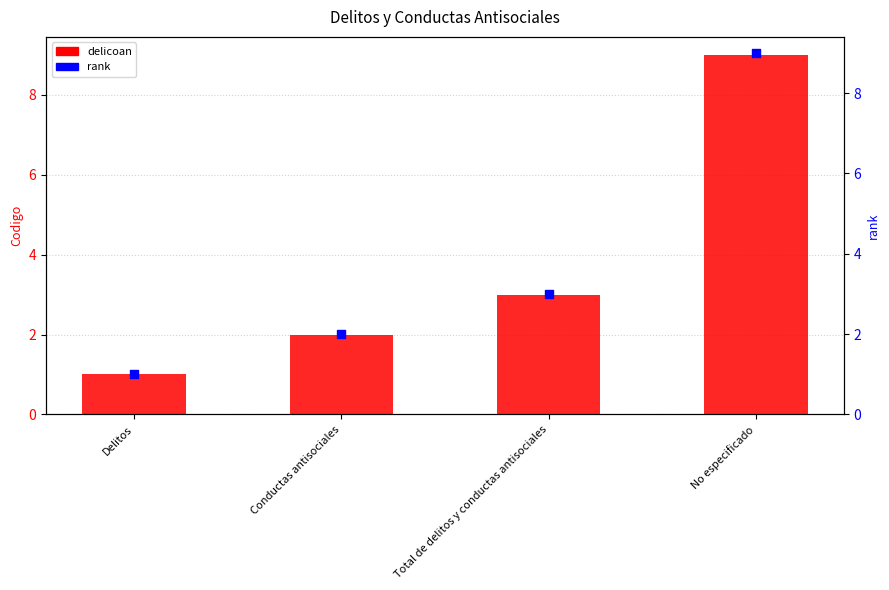

Is the value of delicoan at No especificado greater than the value of rank at Total de delitos y conductas antisociales?

Yes